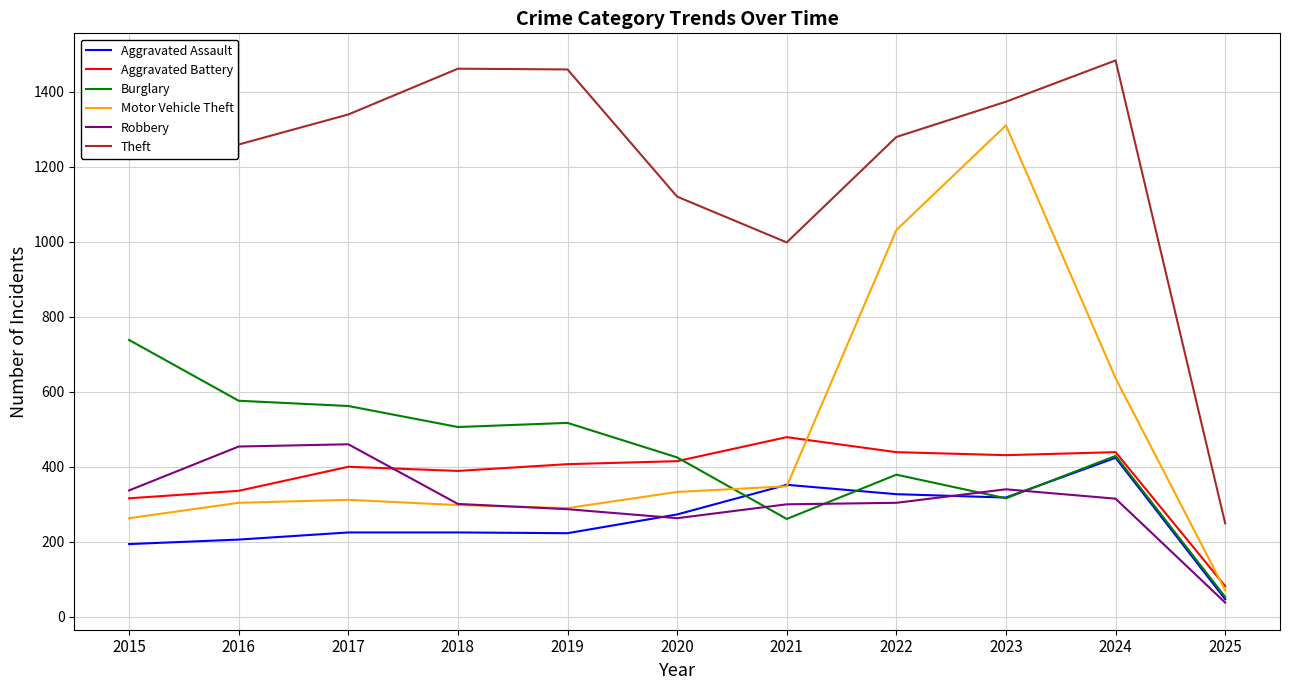

Where does the Theft series first go above 1339?

2015